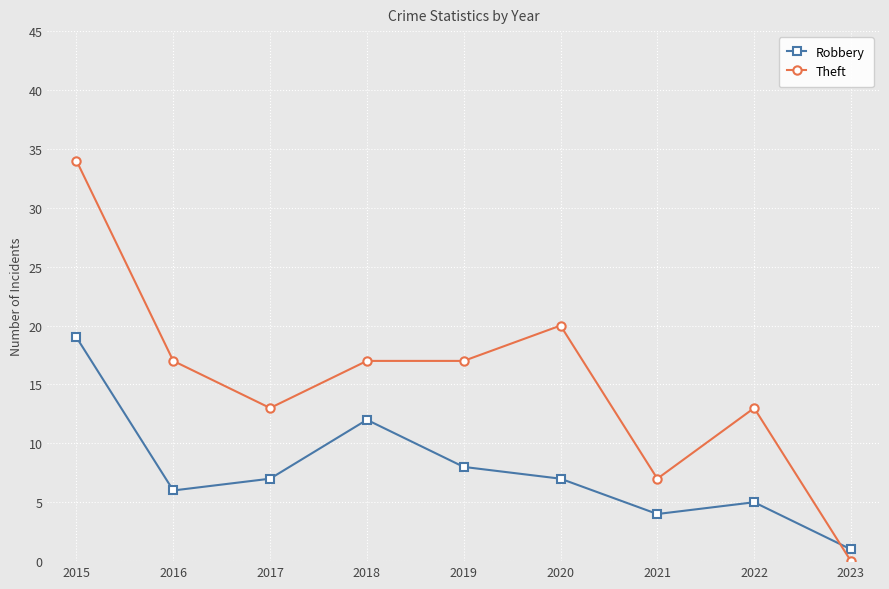

At which category is the sum across all series the highest?

2015